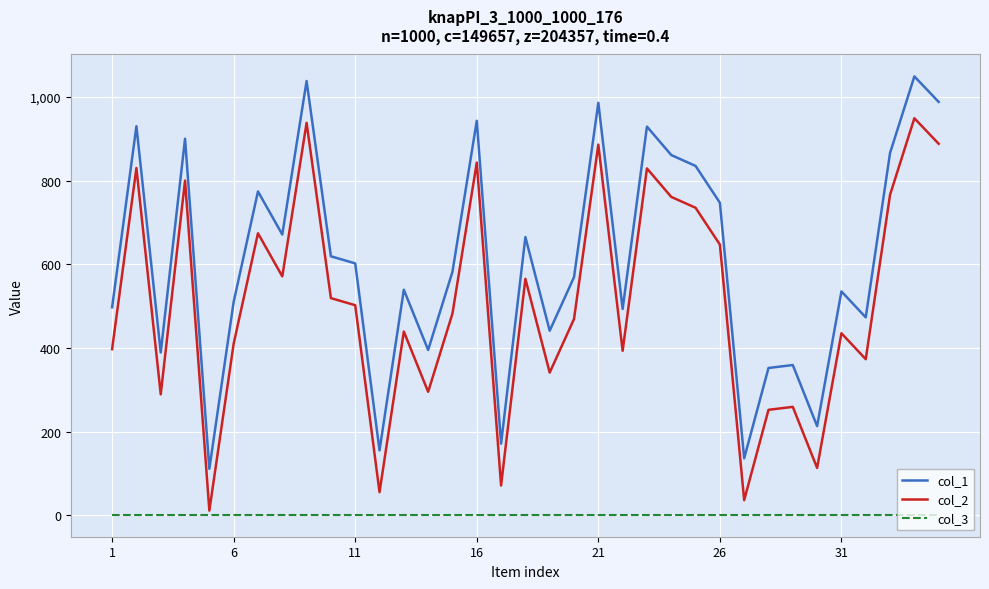

Is this an area chart (filled region under the line)?

No